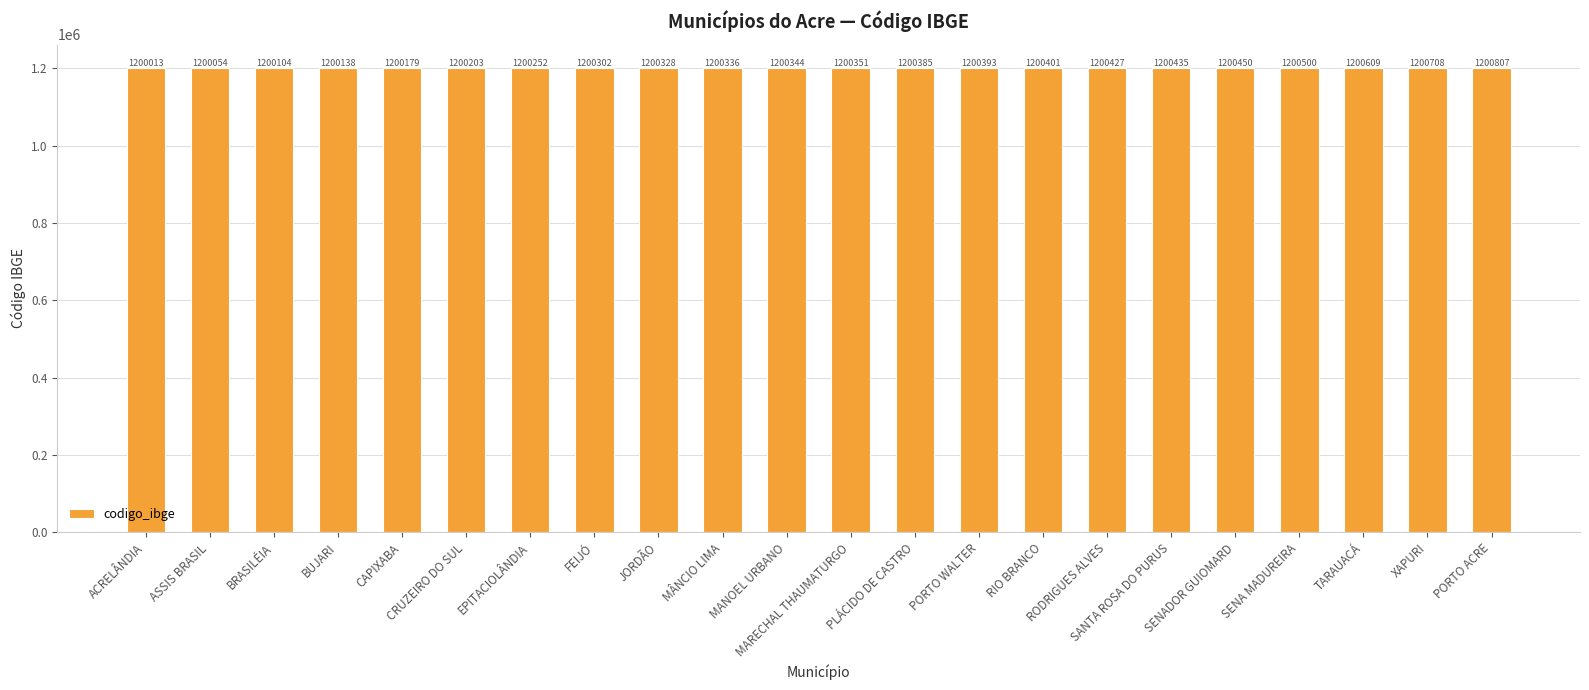

List the labels in order of value, largest first.

PORTO ACRE, XAPURI, TARAUACÁ, SENA MADUREIRA, SENADOR GUIOMARD, SANTA ROSA DO PURUS, RODRIGUES ALVES, RIO BRANCO, PORTO WALTER, PLÁCIDO DE CASTRO, MARECHAL THAUMATURGO, MANOEL URBANO, MÂNCIO LIMA, JORDÃO, FEIJÓ, EPITACIOLÂNDIA, CRUZEIRO DO SUL, CAPIXABA, BUJARI, BRASILÉIA, ASSIS BRASIL, ACRELÂNDIA